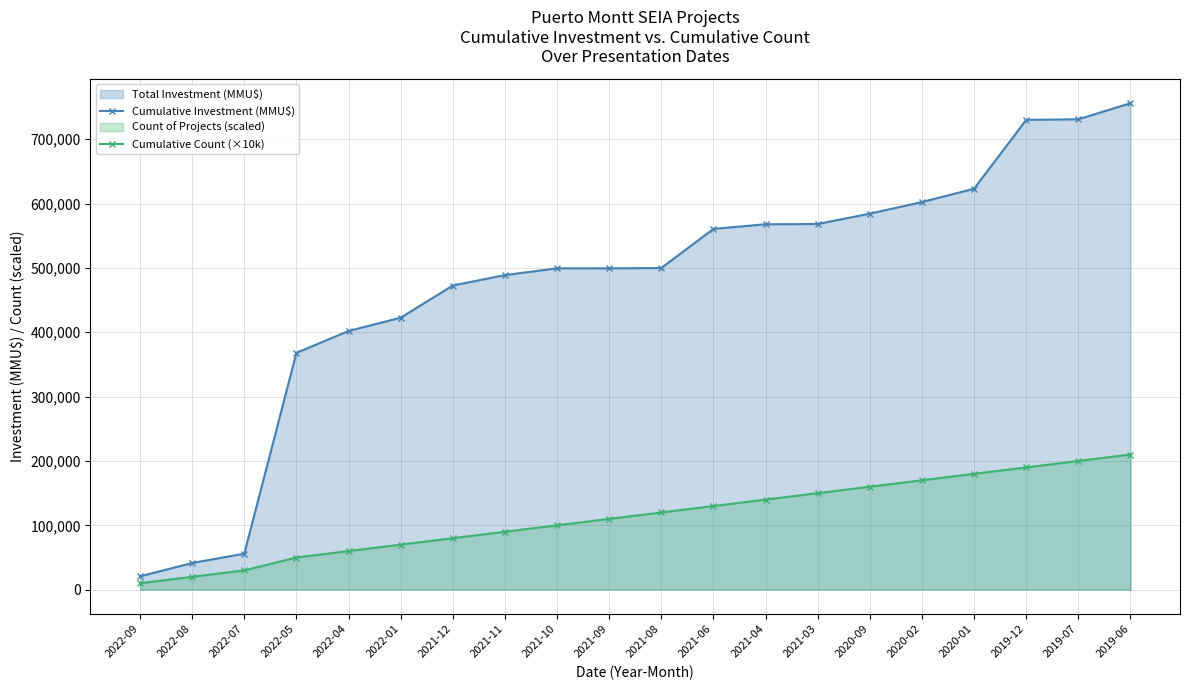

True or false: Cumulative Investment (MMU$) and Cumulative Count (×10k) intersect in this chart.

False